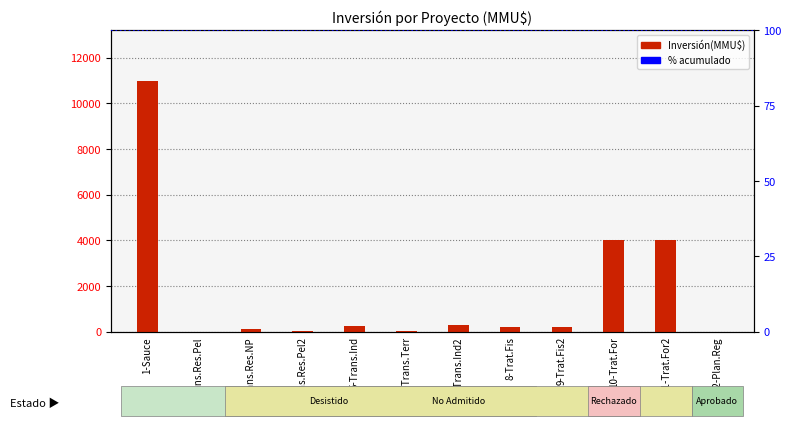

Approximately how many times larger is the value at 7-Trans.Ind2 compared to 9-Trat.Fis2?

1.5